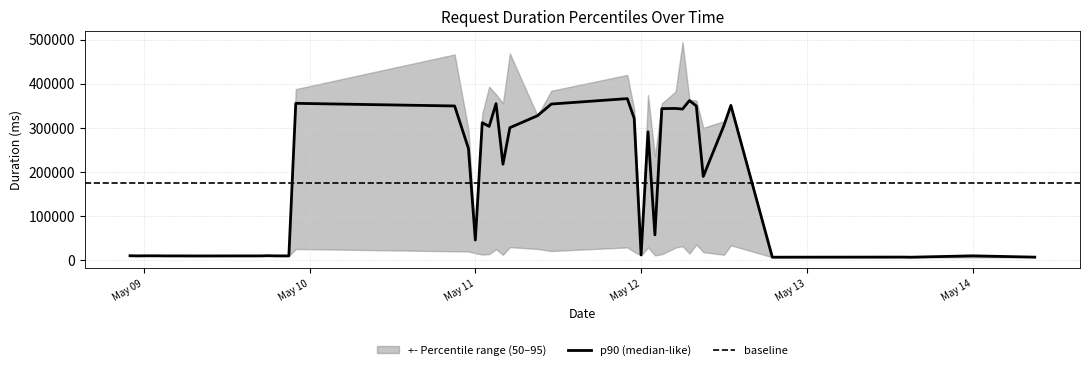

Read the percentile_duration_95 value at 16.

393213.2